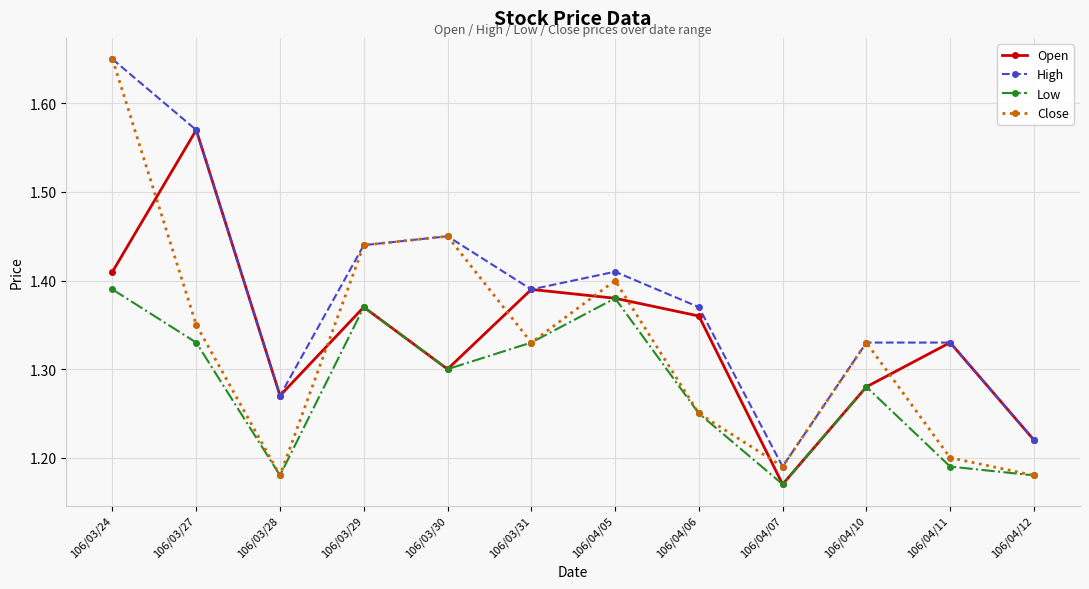

Count the High values in the range 1 to 2.

12